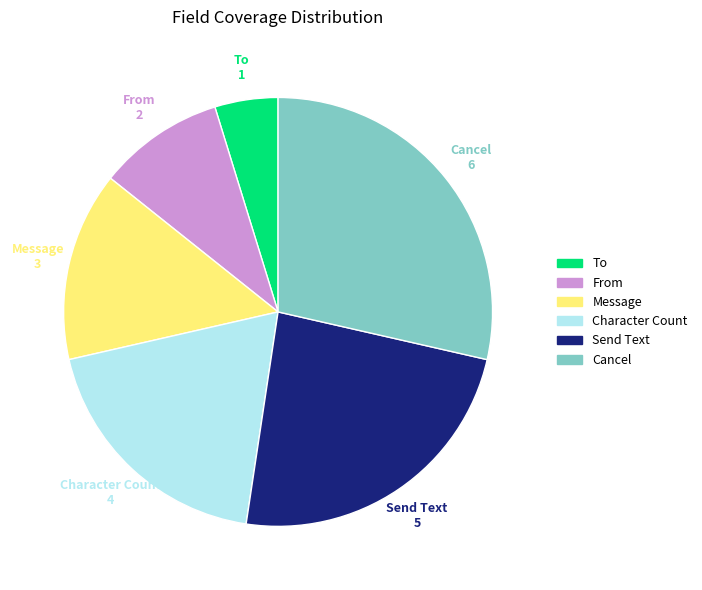

How many segments does this pie chart have?

6